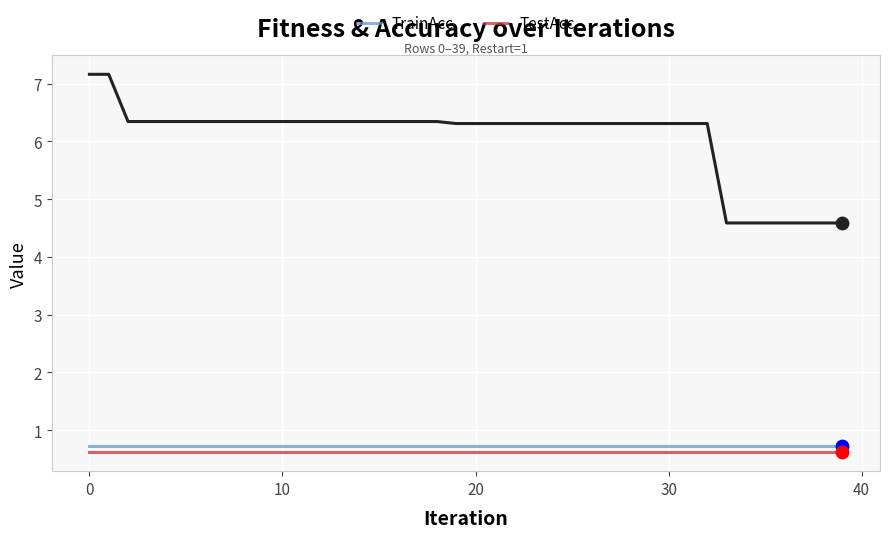

What is the smallest value displayed?

0.6